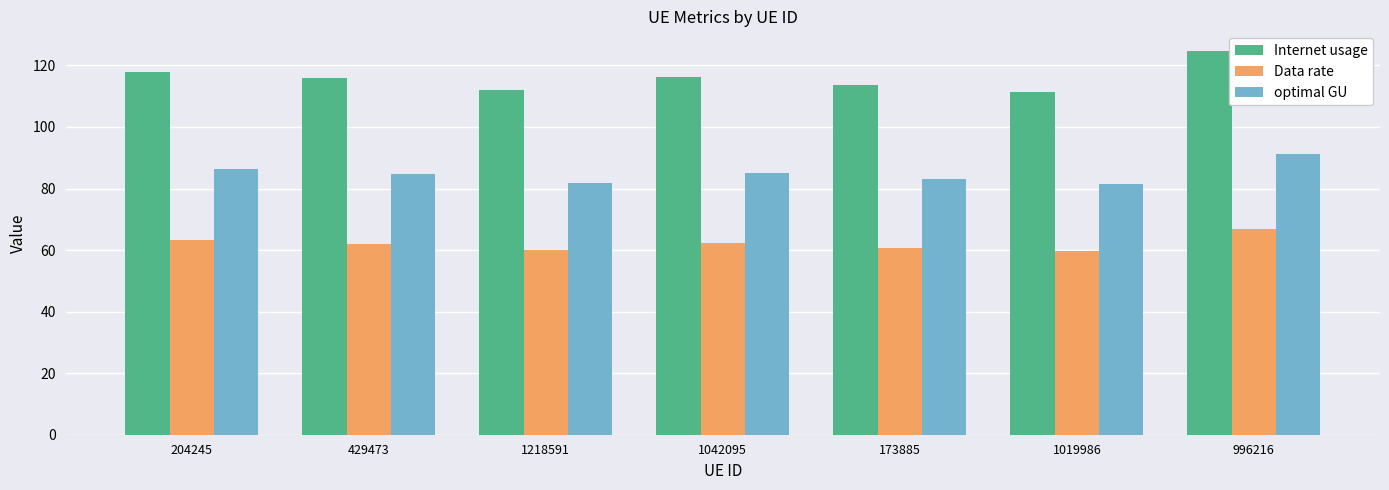

What are all the series names shown in the legend?

Internet usage, Data rate, optimal GU